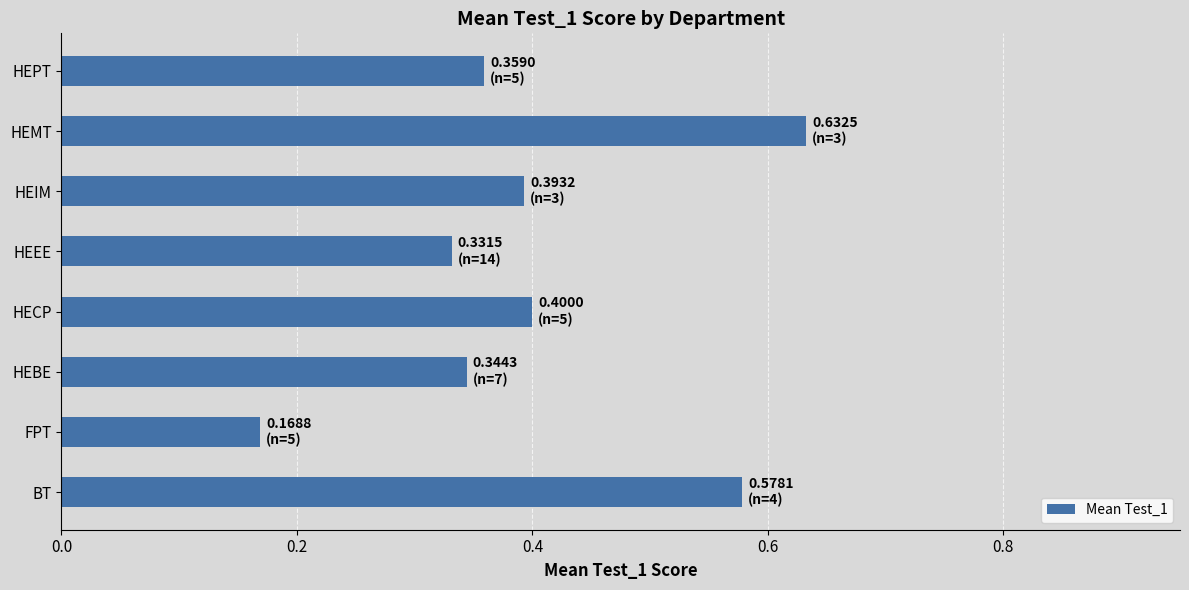

The chart shows a value of 0.2 at HEEE. True or false?

False